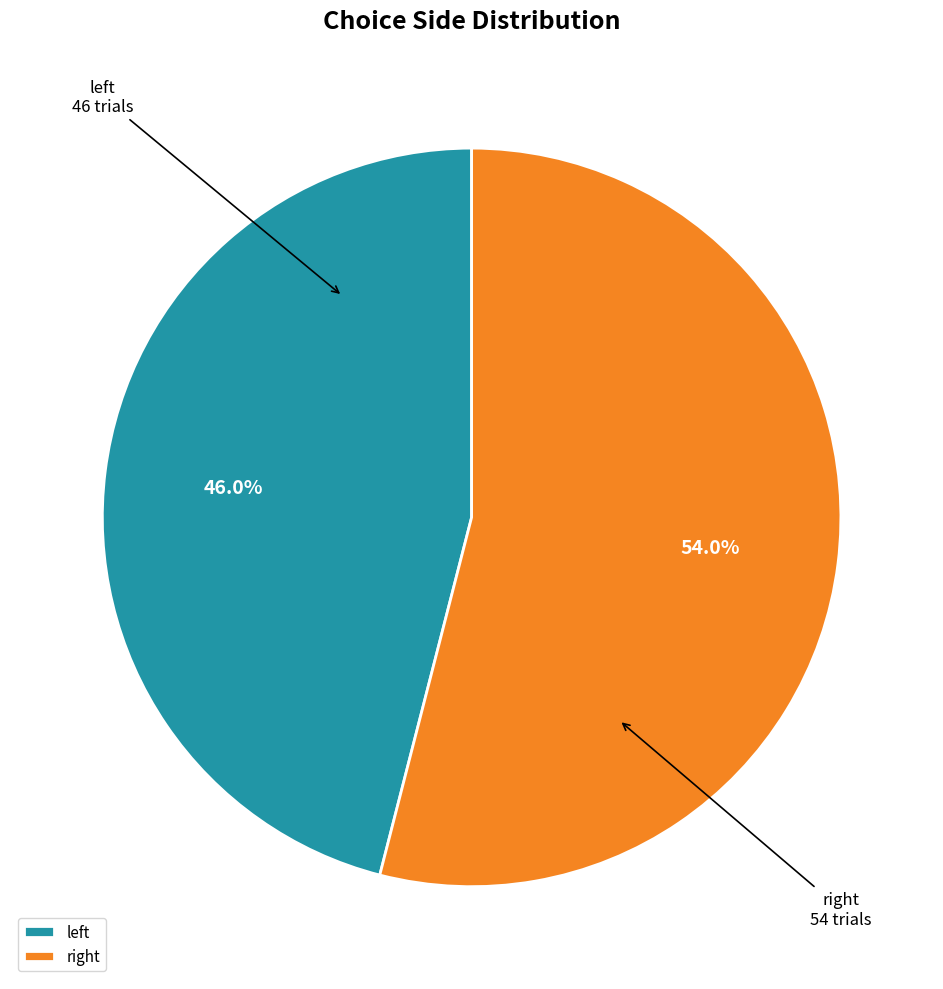

What is the majority slice?

right